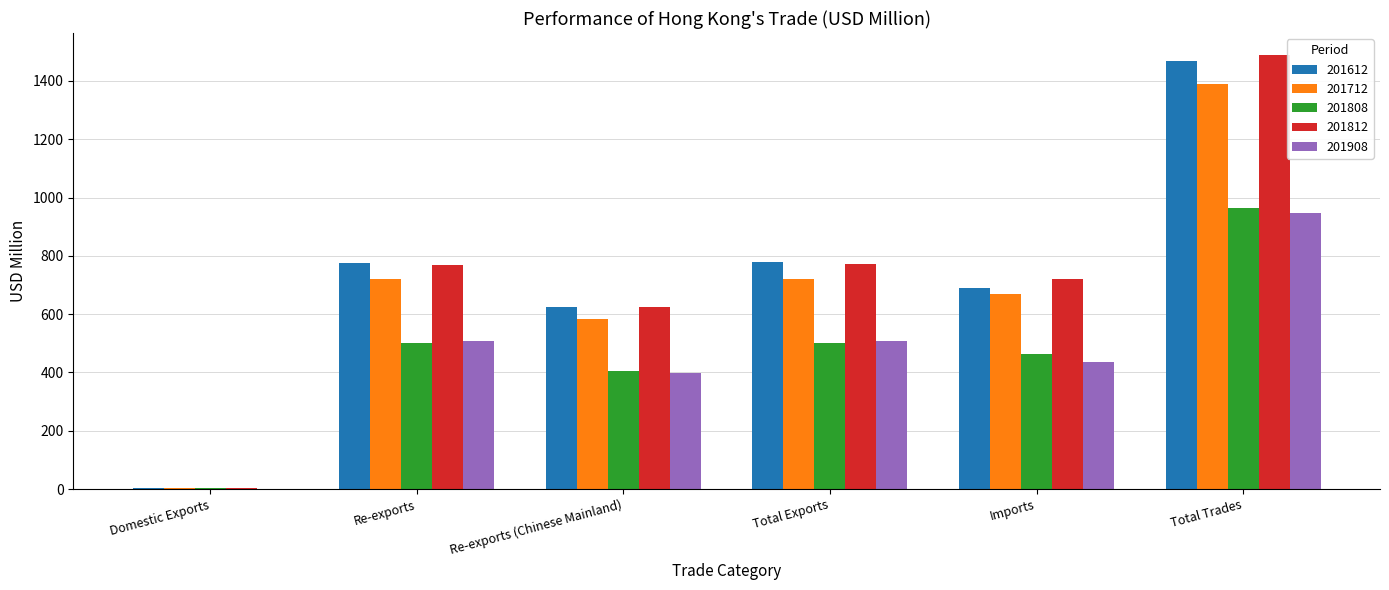

What is the sum of all 201812 values?

4373.9